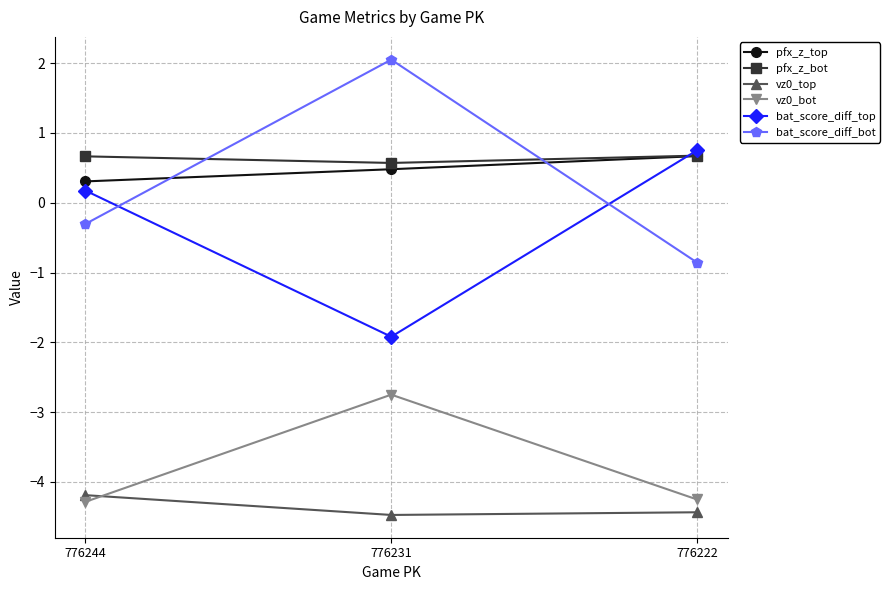

Read the vz0_top value at 776231.

-4.5